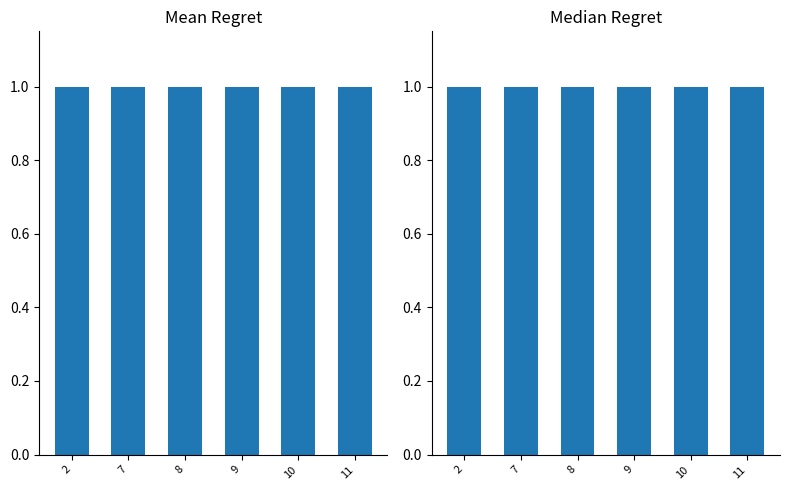

Which series has the largest total across all categories?

col_1 mean